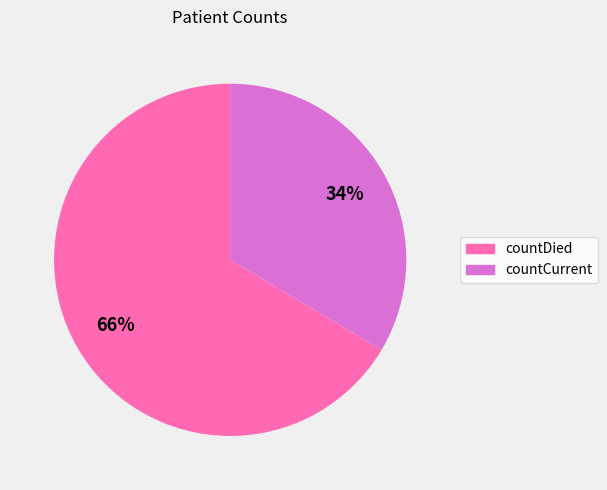

Combined, do countDied and countCurrent account for over 50%?

Yes